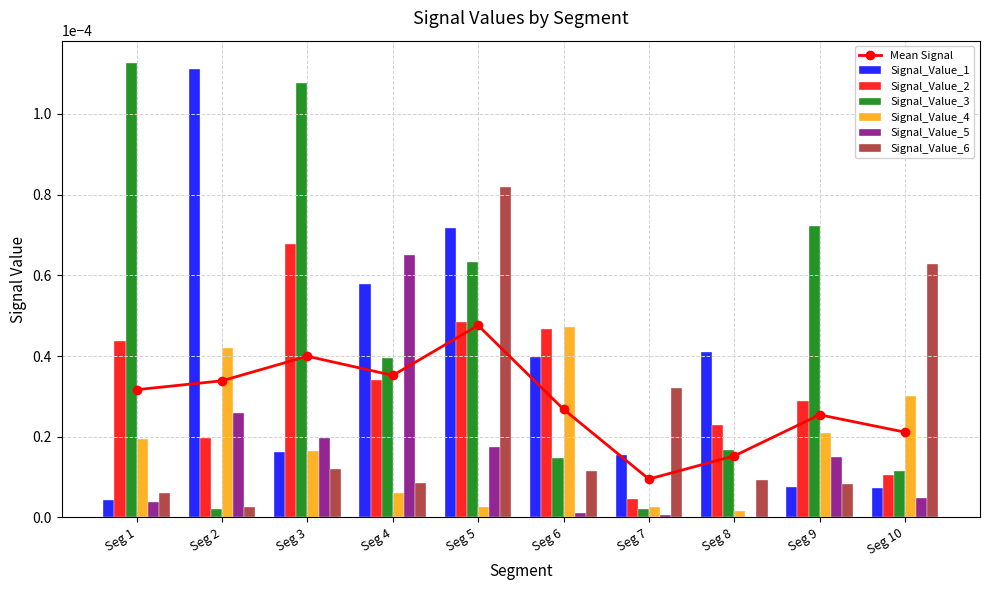

Which category has the highest value in the Signal_Value_3 series?

Seg 1